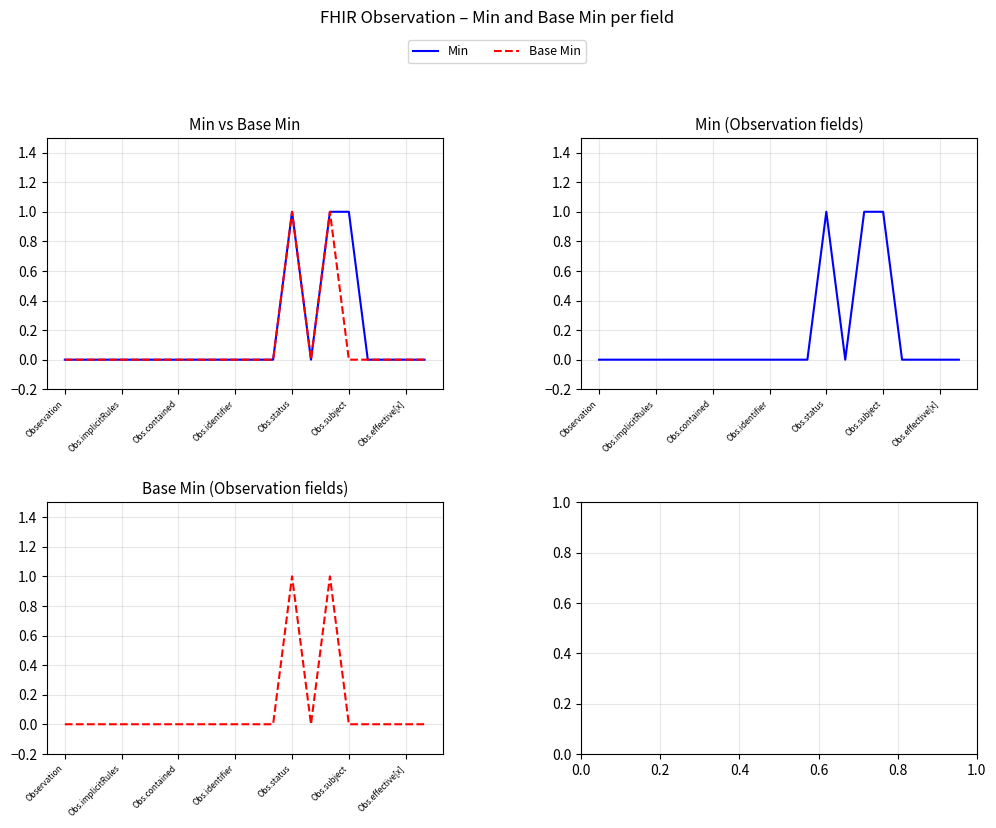

Which series changed the most between Obs.implicitRules and Obs.contained?

Min